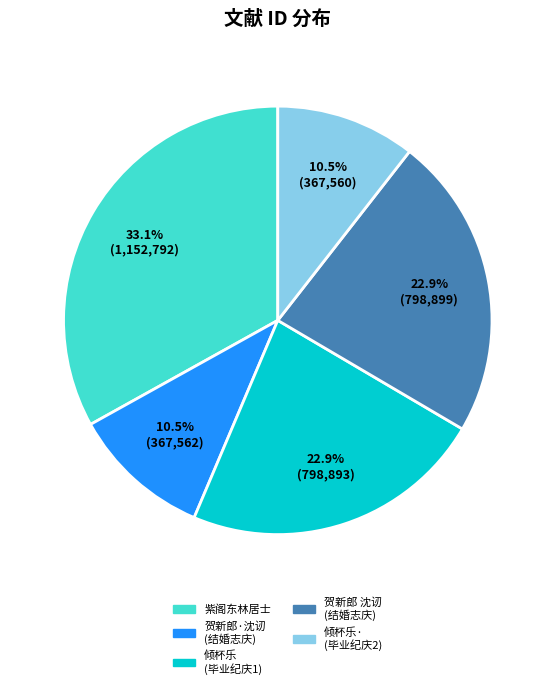

Is the sum of 贺新郎 沈讱 (结婚志庆) and 紫阁东林居士 greater than half?

Yes